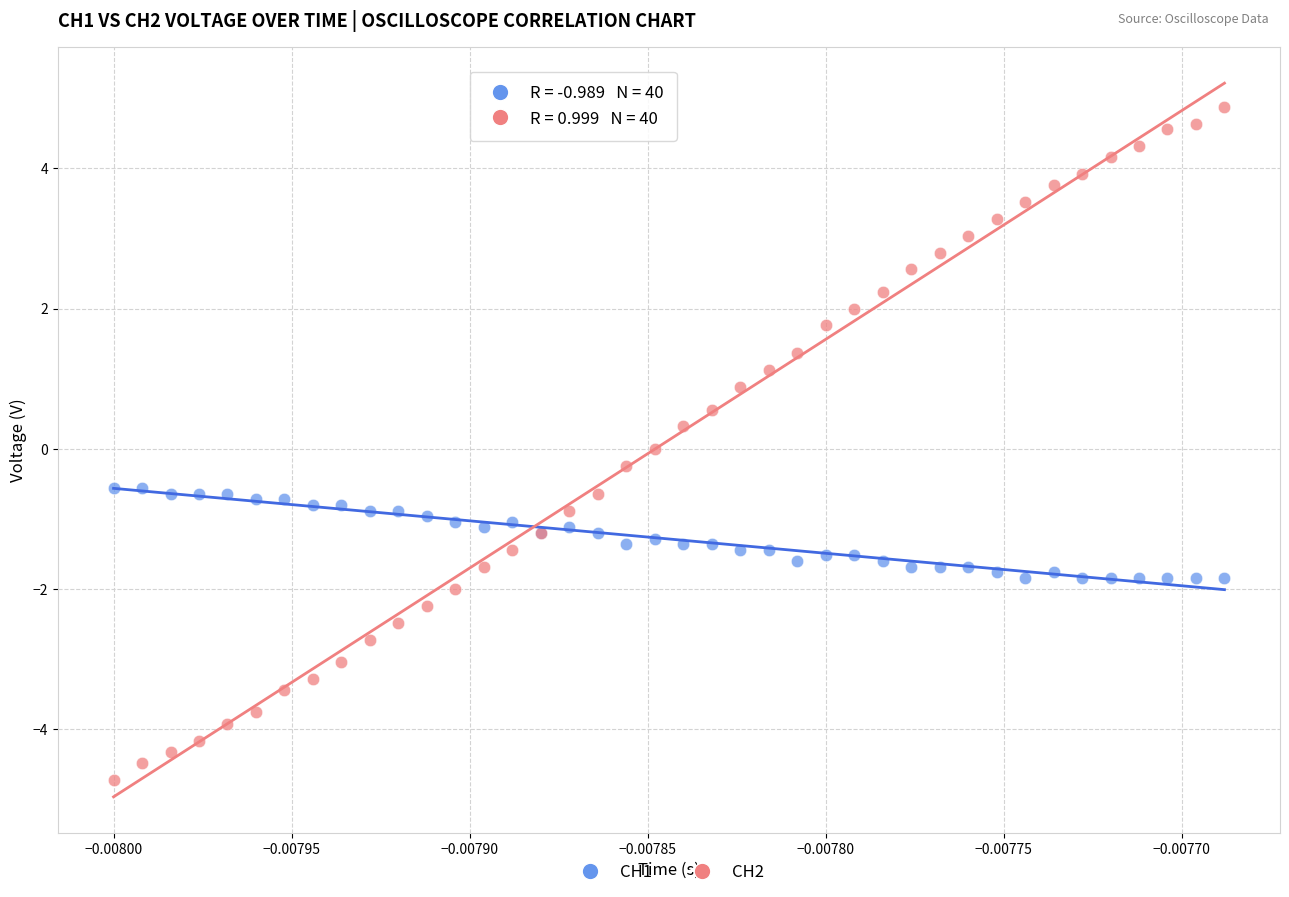

Which series contains the lowest Y value?

CH2